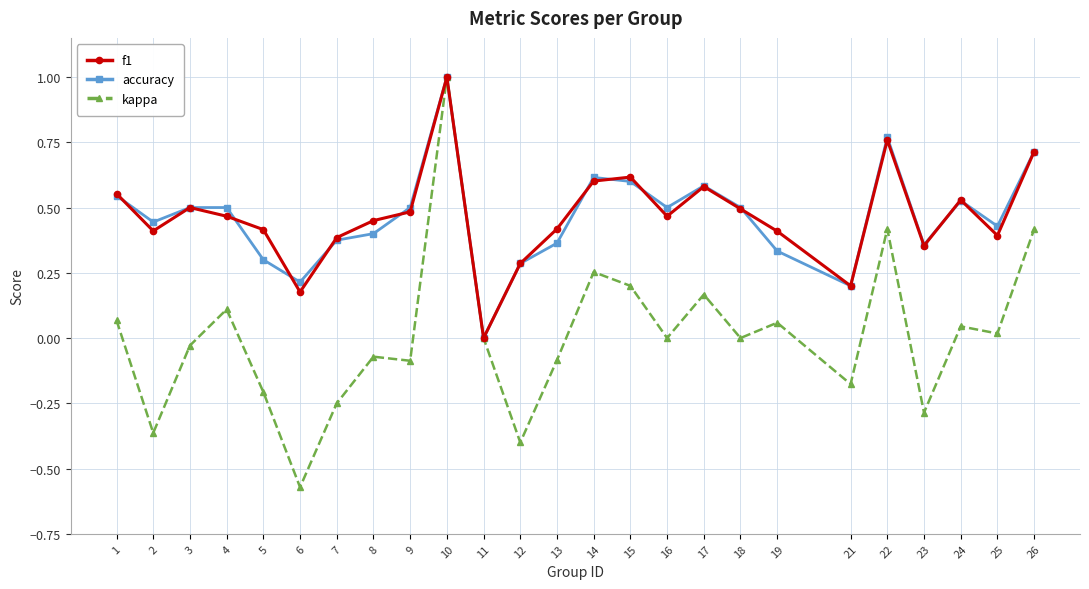

What are all the series names shown in the legend?

f1, accuracy, kappa